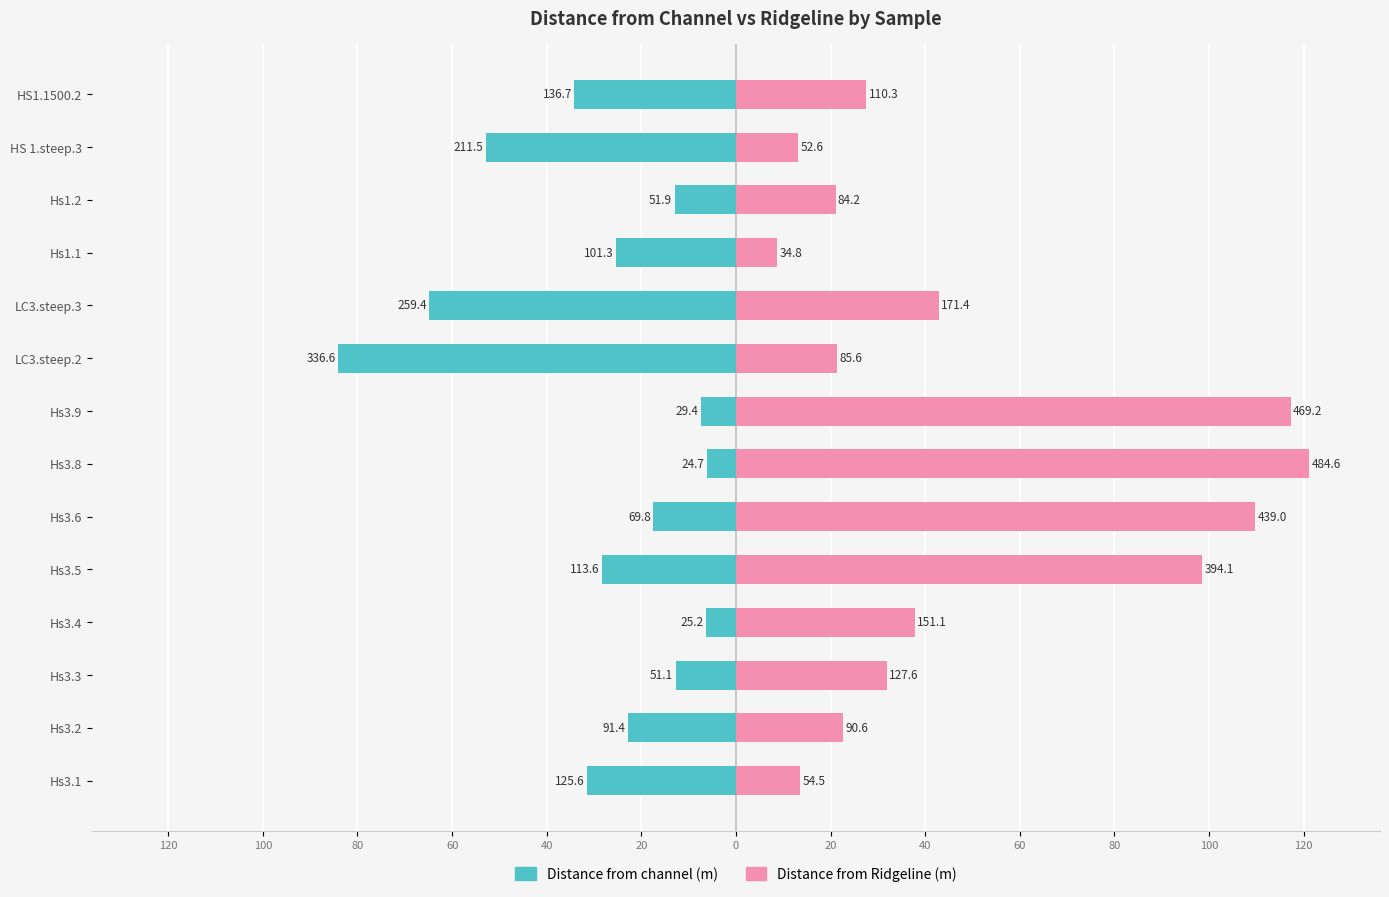

Rank the series at Hs3.3 from highest to lowest value.

Distance from Ridgeline (m), Distance from channel (m)